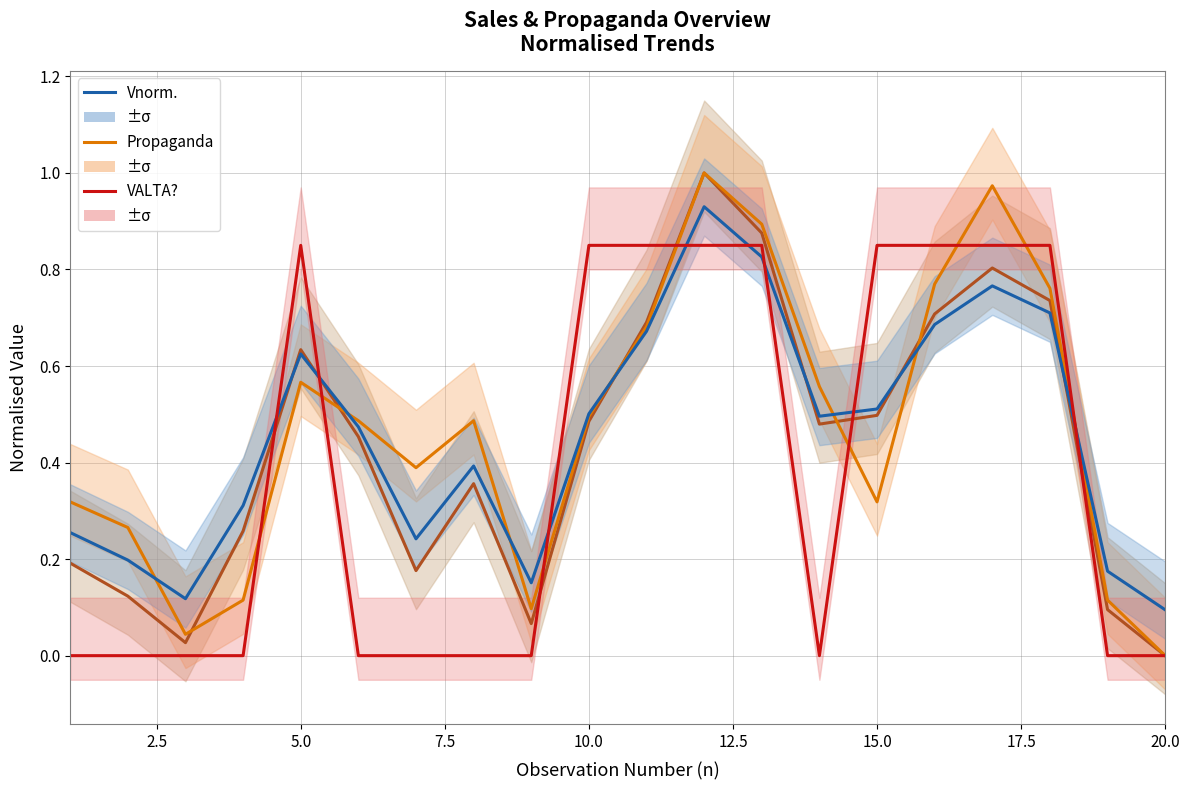

Reading left to right, extract all data points from this chart.

Vendas: 0.2	0.1	0.0	0.3	0.6	0.5	0.2	0.4	0.1	0.5	0.7	1.0	0.9	0.5	0.5	0.7	0.8	0.7	0.1	0.0
Propaganda: 0.3	0.3	0.0	0.1	0.6	0.5	0.4	0.5	0.1	0.5	0.7	1.0	0.9	0.6	0.3	0.8	1.0	0.8	0.1	0.0
Vnorm.: 0.3	0.2	0.1	0.3	0.6	0.5	0.2	0.4	0.2	0.5	0.7	0.9	0.8	0.5	0.5	0.7	0.8	0.7	0.2	0.1
VALTA?: 0.0	0.0	0.0	0.0	0.8	0.0	0.0	0.0	0.0	0.8	0.8	0.8	0.8	0.0	0.8	0.8	0.8	0.8	0.0	0.0